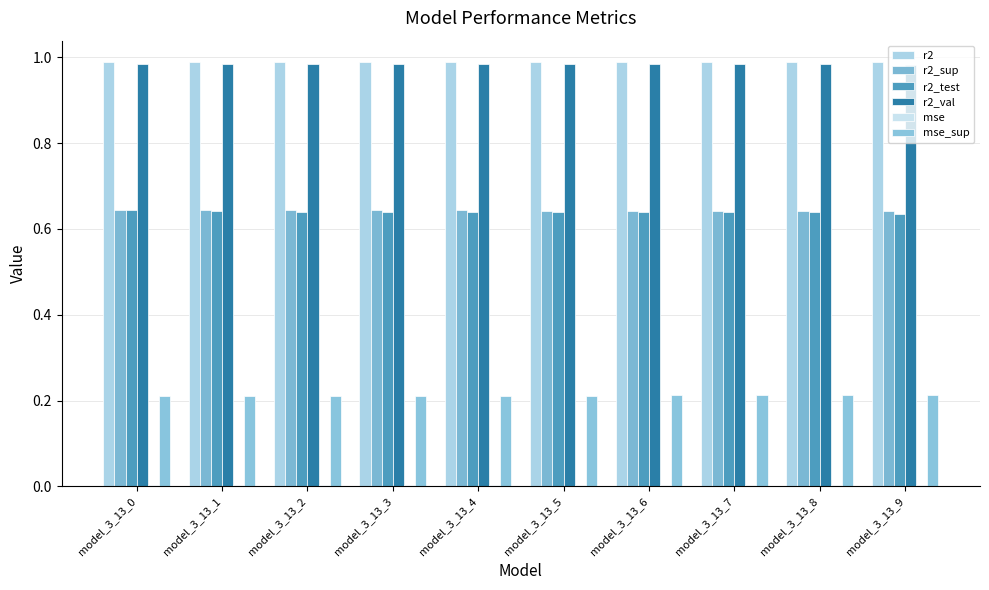

Count the number of categories in the chart.

10